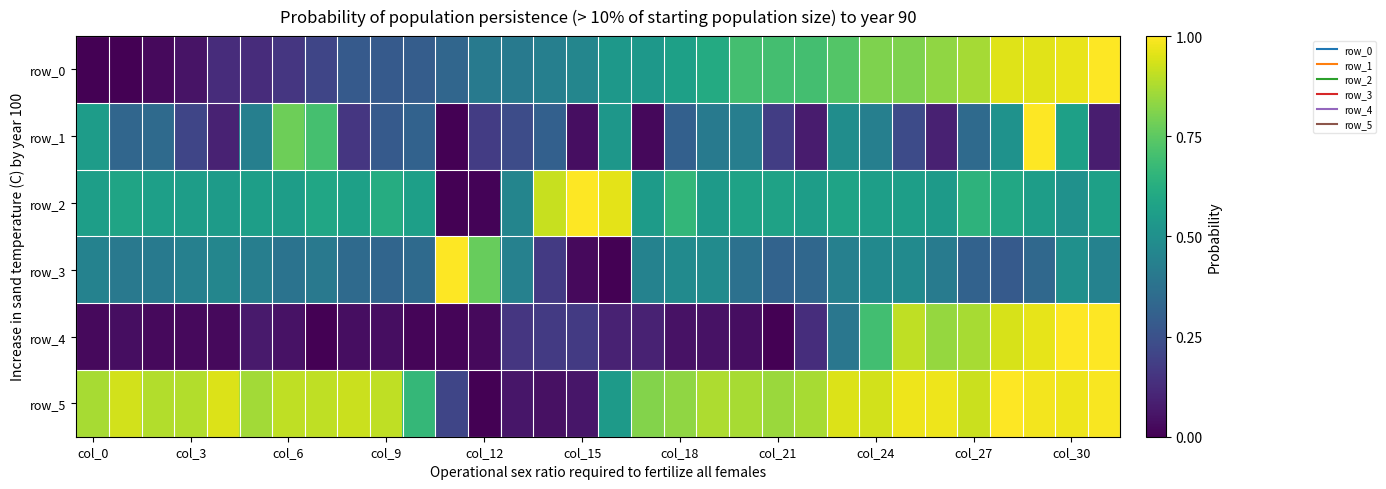

Which category has the lowest value across all series?

col_0